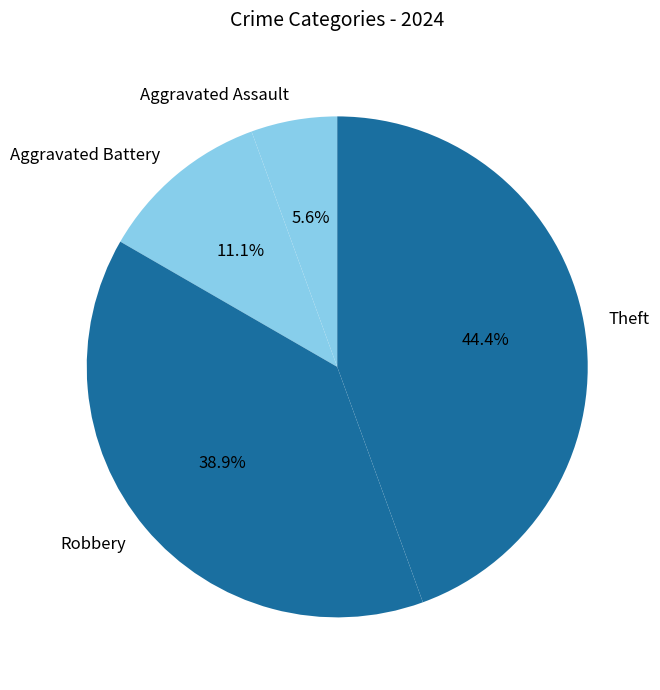

To the nearest percent, what is the difference between the Aggravated Assault and Aggravated Battery slice percentages?

6%